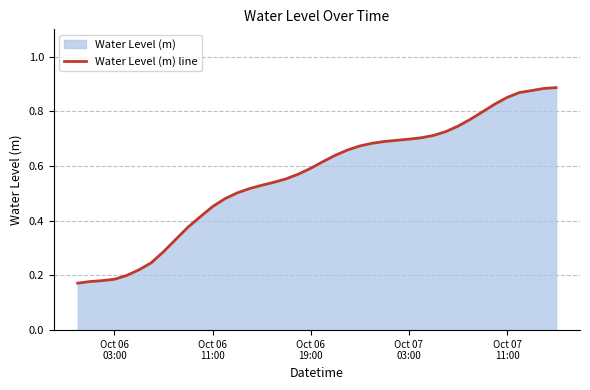

Reading left to right, what are all the values shown in this chart?

0.2	0.2	0.2	0.2	0.2	0.2	0.2	0.3	0.3	0.4	0.4	0.5	0.5	0.5	0.5	0.5	0.5	0.6	0.6	0.6	0.6	0.6	0.7	0.7	0.7	0.7	0.7	0.7	0.7	0.7	0.7	0.7	0.8	0.8	0.8	0.9	0.9	0.9	0.9	0.9